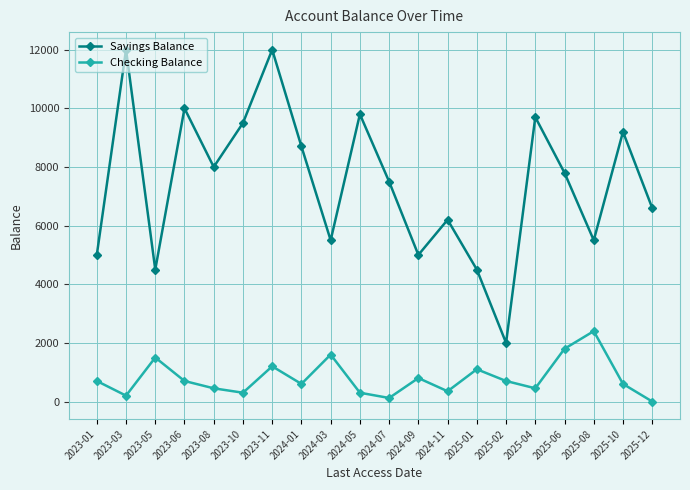

What is the highest value of the Checking Balance series?

2400.5